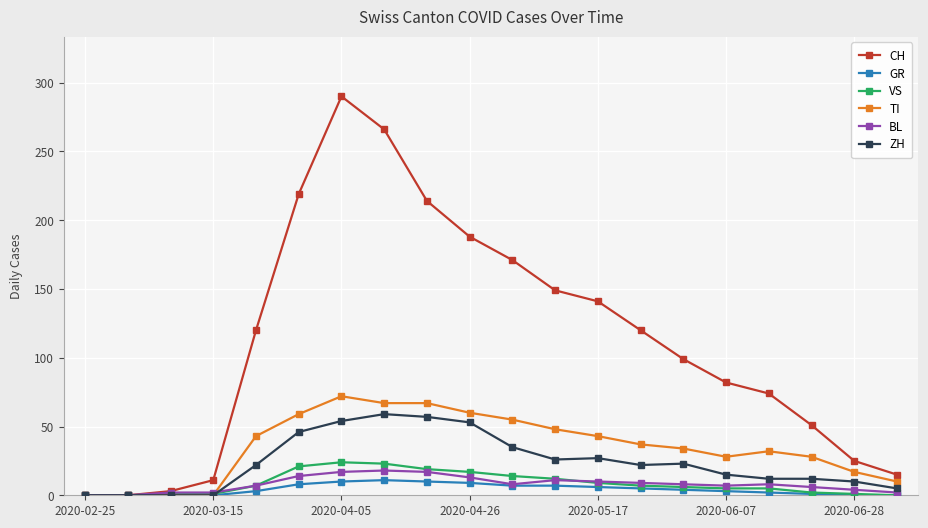

Which series has the largest total across all categories?

CH